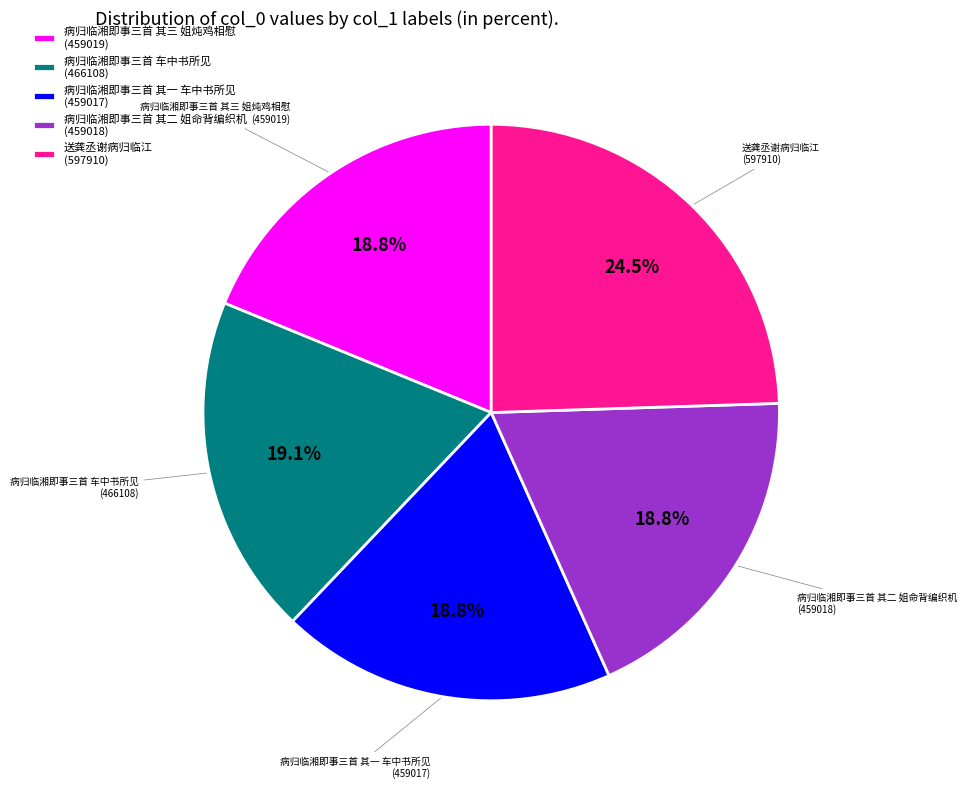

Count the number of slices in the pie.

5